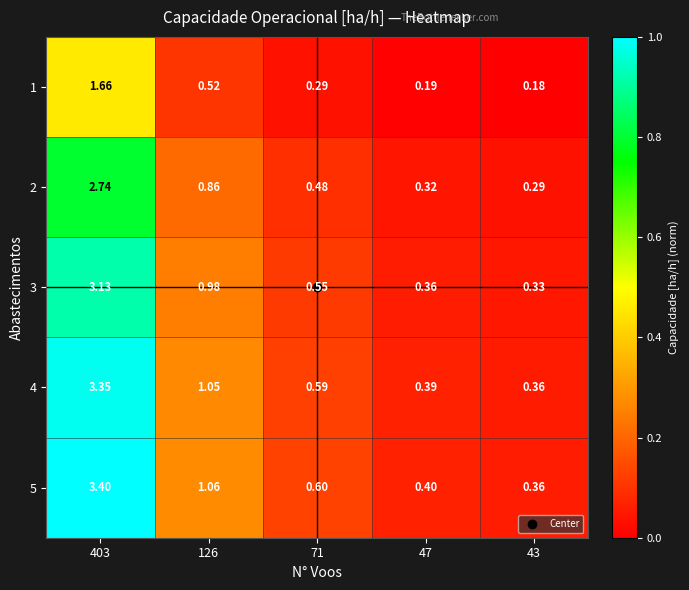

Rank the series at 71 from lowest to highest value.

1, 2, 3, 4, 5